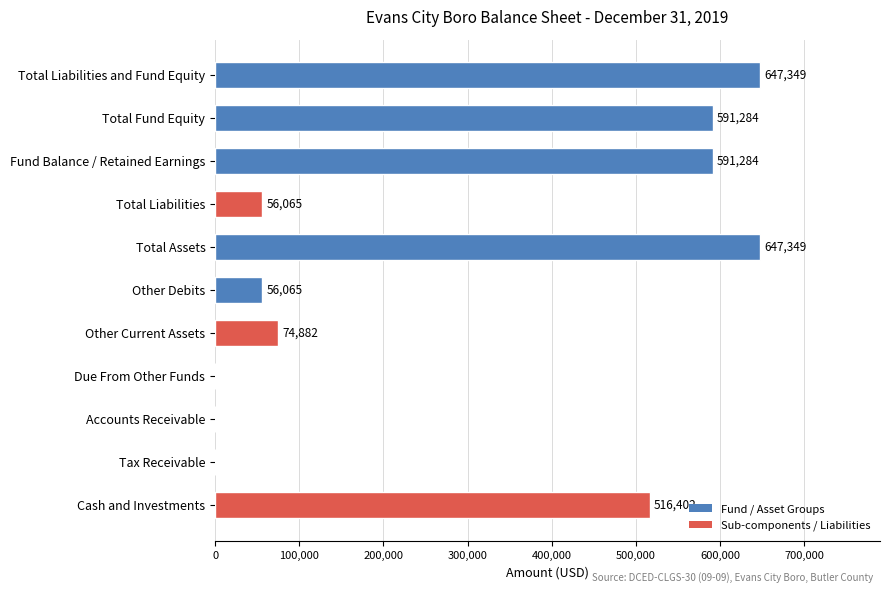

Count the number of categories in the chart.

11